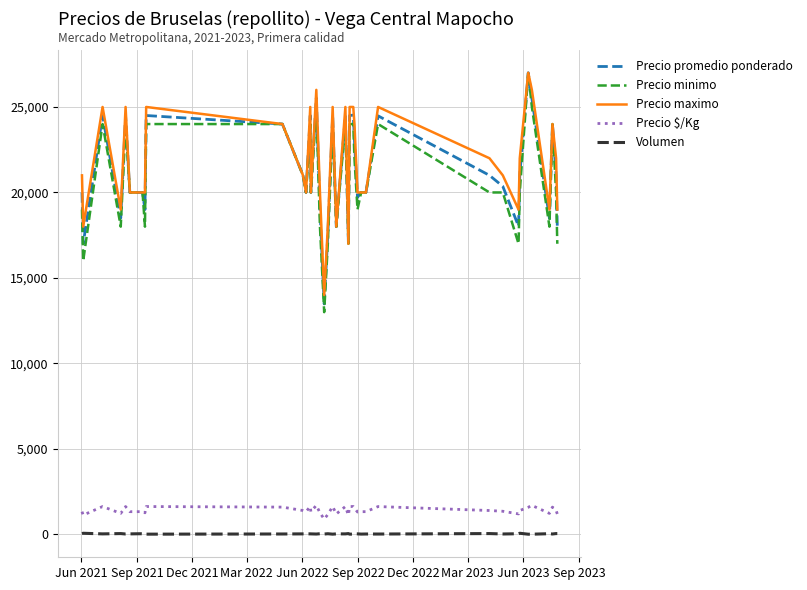

What is the maximum value shown in the chart?

27000